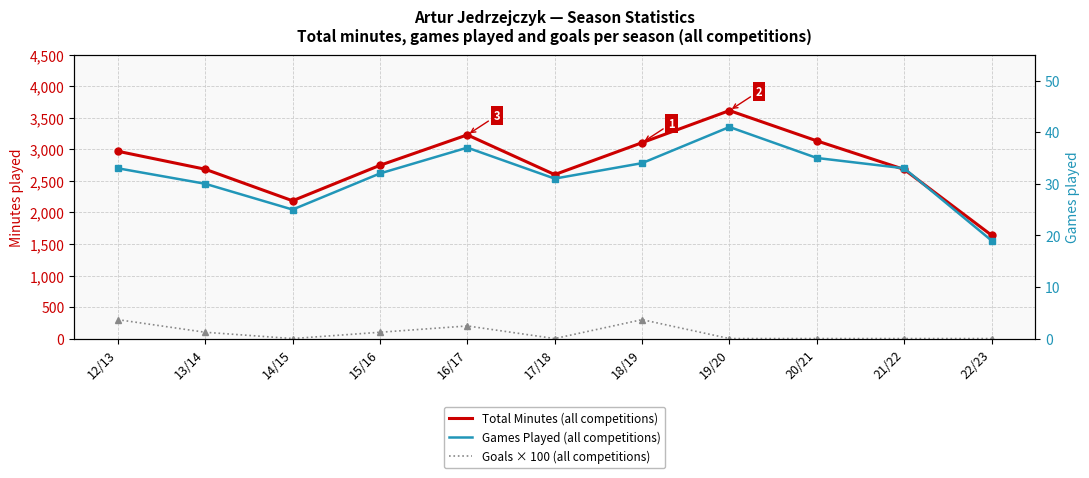

Rank the series by their maximum value, from lowest to highest.

Games Played (all competitions), Goals × 100 (all competitions), Total Minutes (all competitions)